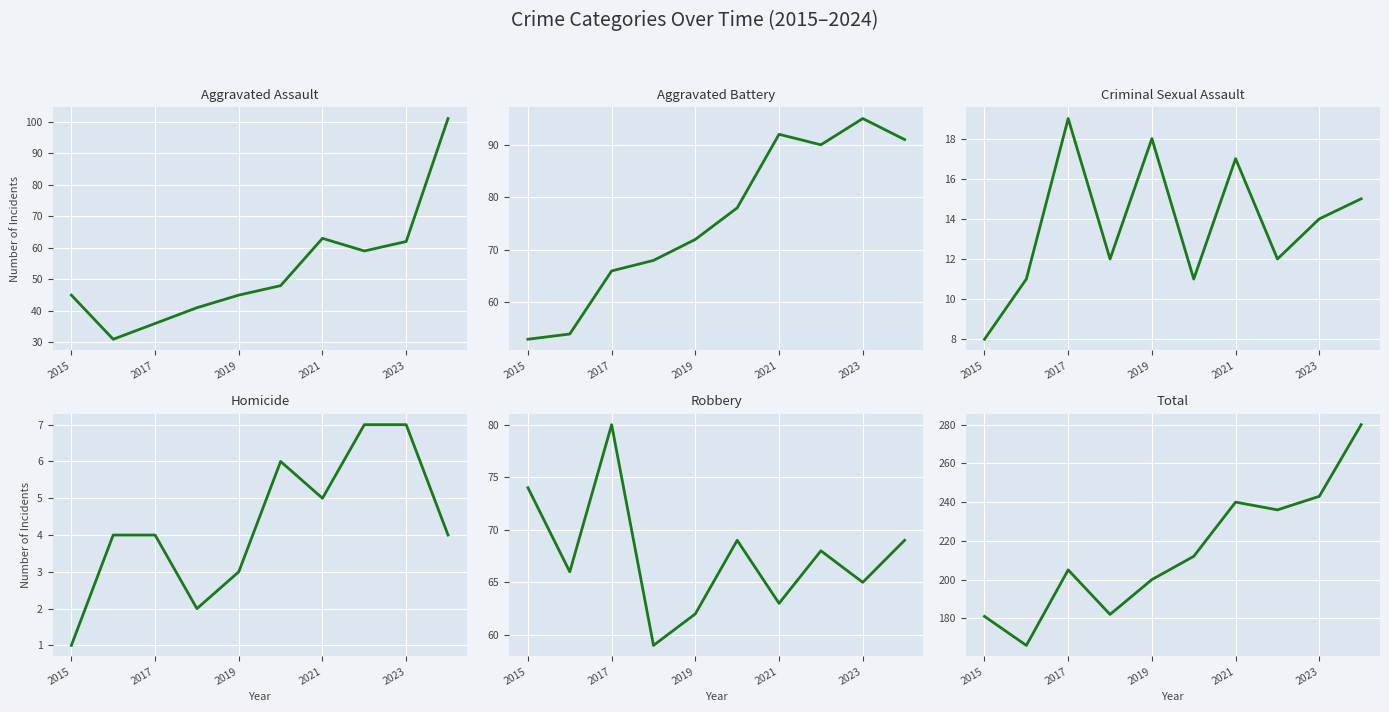

What is the maximum value for Total?

280